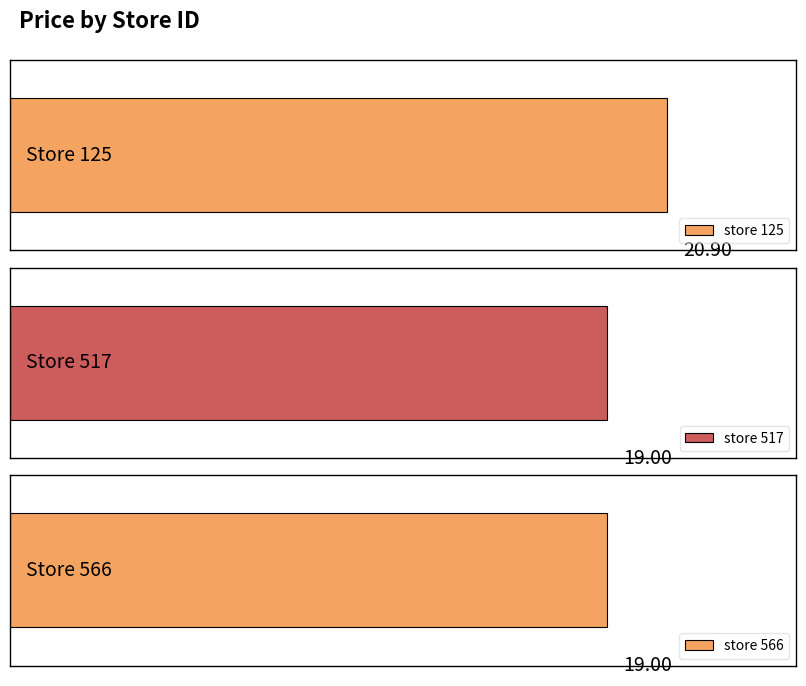

Is it true that the value at 566 is 19.0?

True